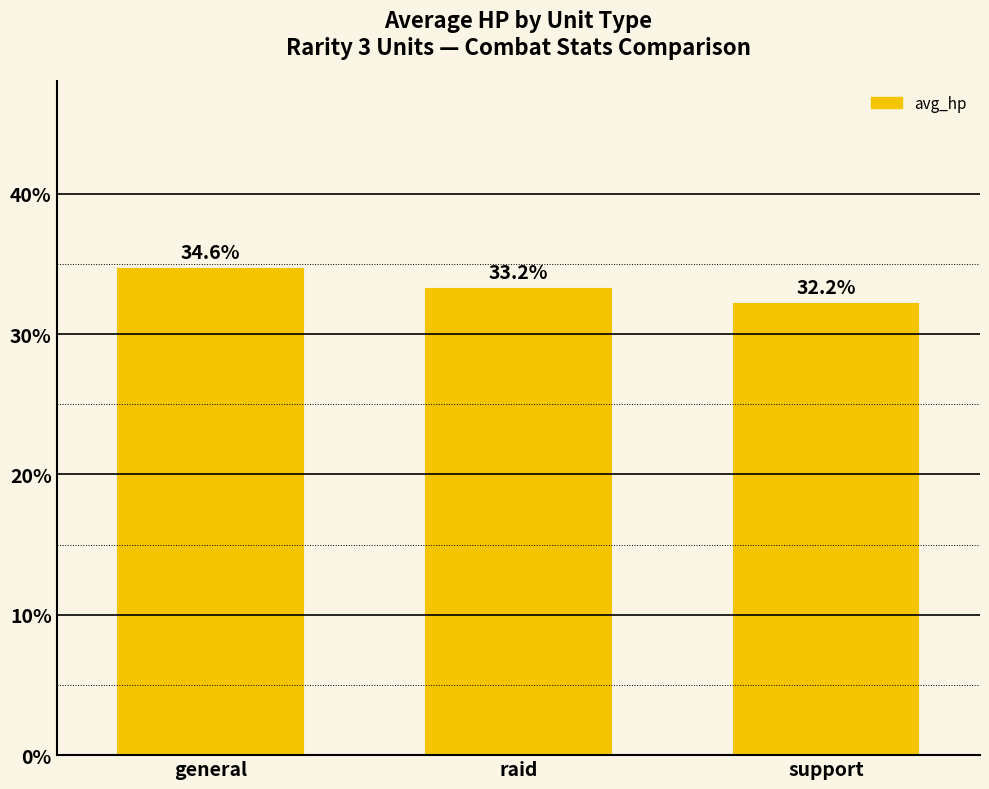

Rank the categories by value from lowest to highest.

support, raid, general